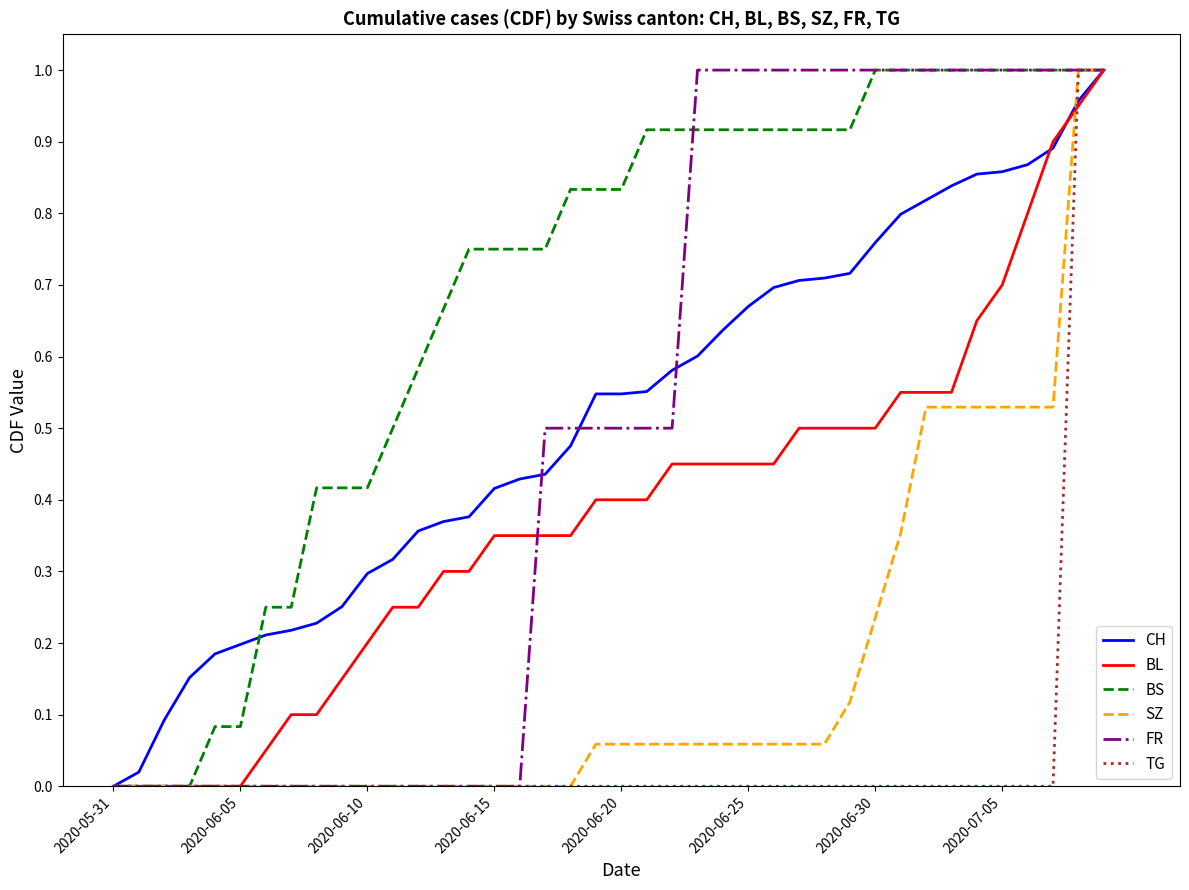

Which series has the largest total across all categories?

BS